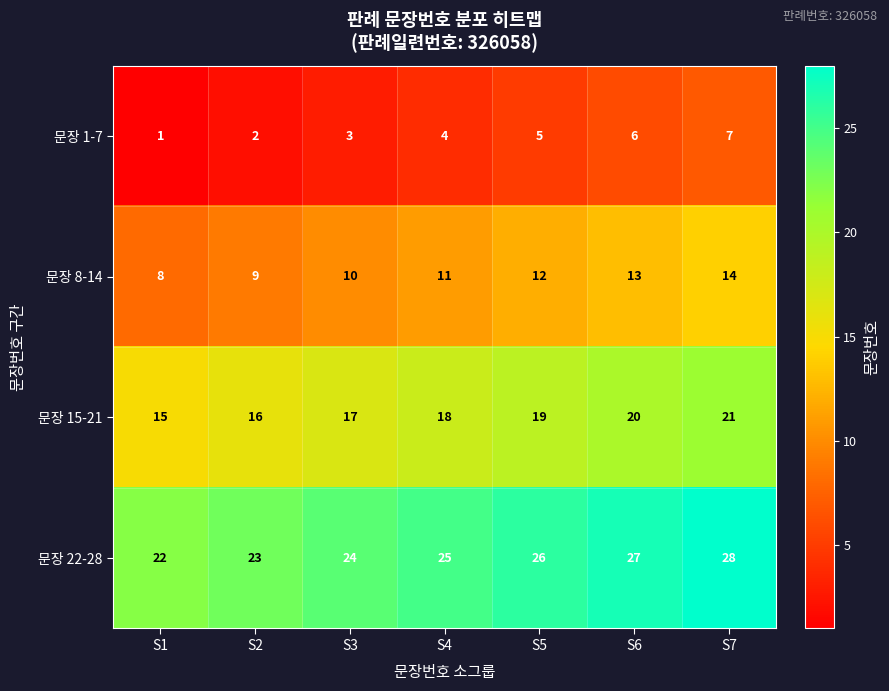

What is the smallest value displayed?

1